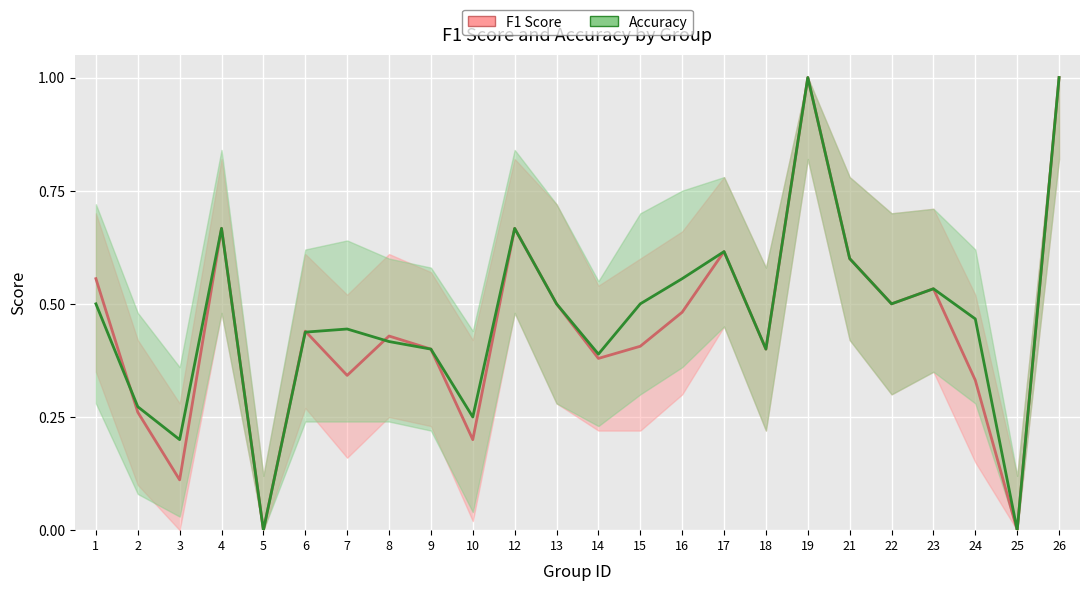

List the series in order of their overall mean, highest first.

Accuracy, F1 Score